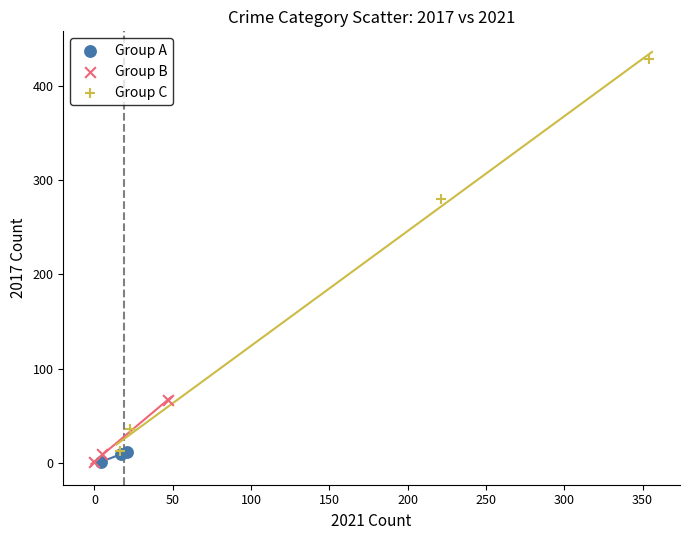

Which series has the largest Y range (max minus min)?

Group C